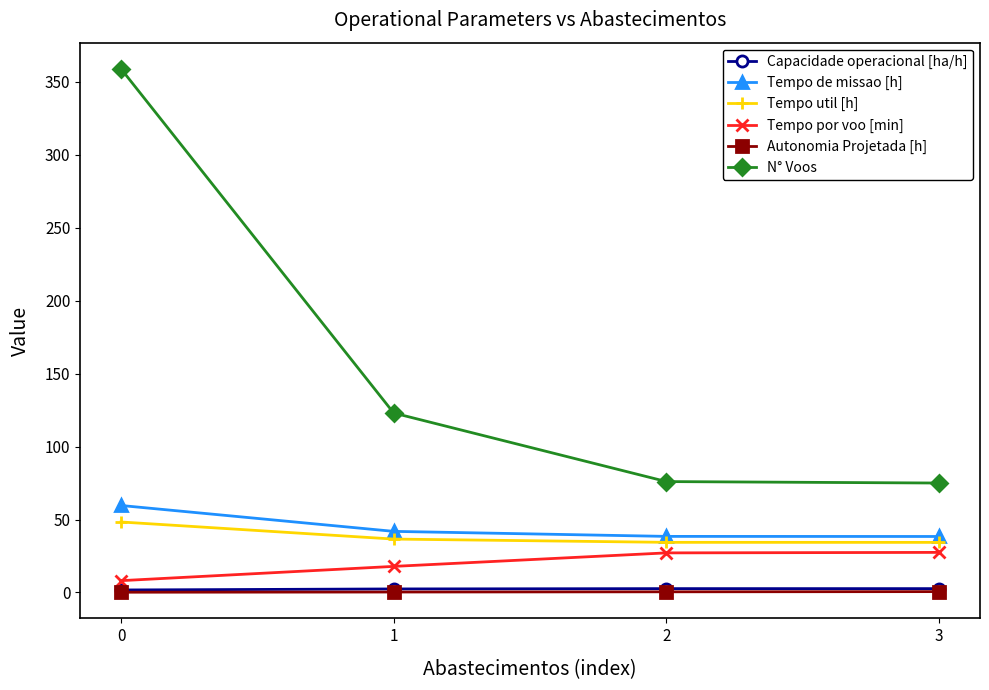

At how many categories does at least one series exceed 238?

1